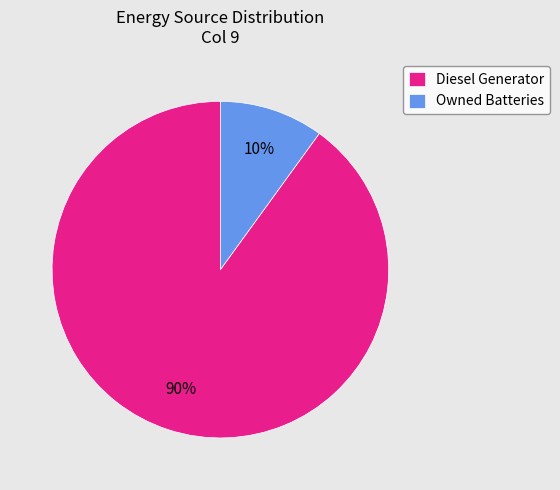

To the nearest percent, what is the average slice percentage?

50%